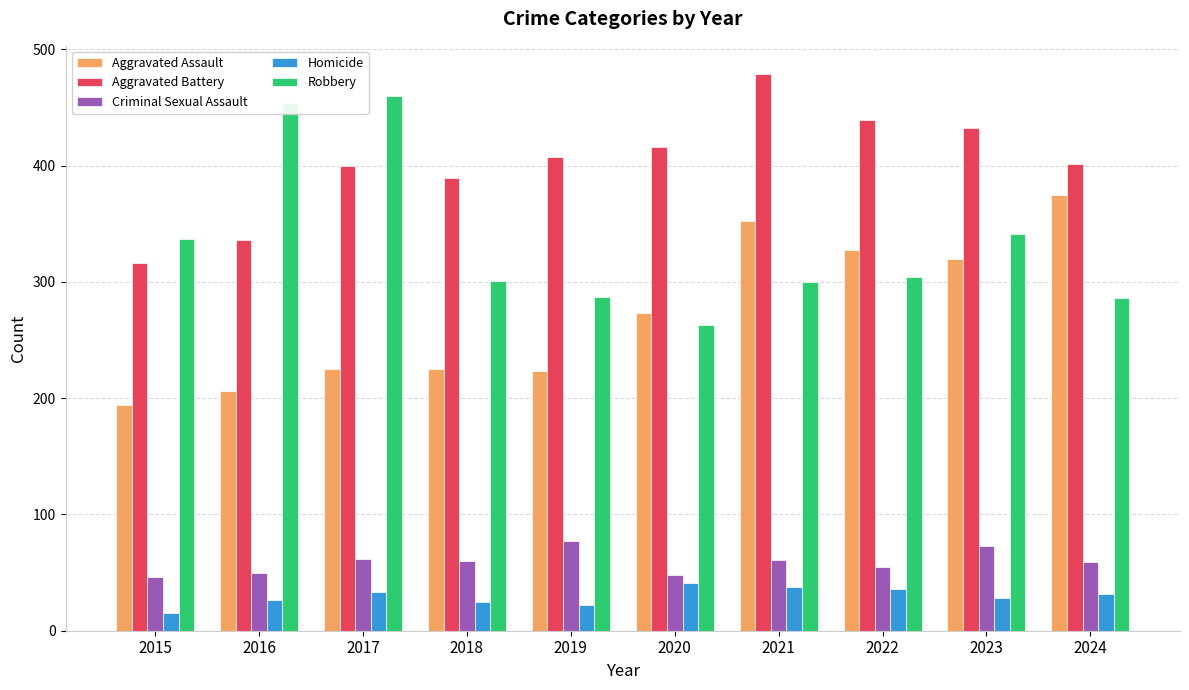

Rank the series at 2024 from lowest to highest value.

Homicide, Criminal Sexual Assault, Robbery, Aggravated Assault, Aggravated Battery